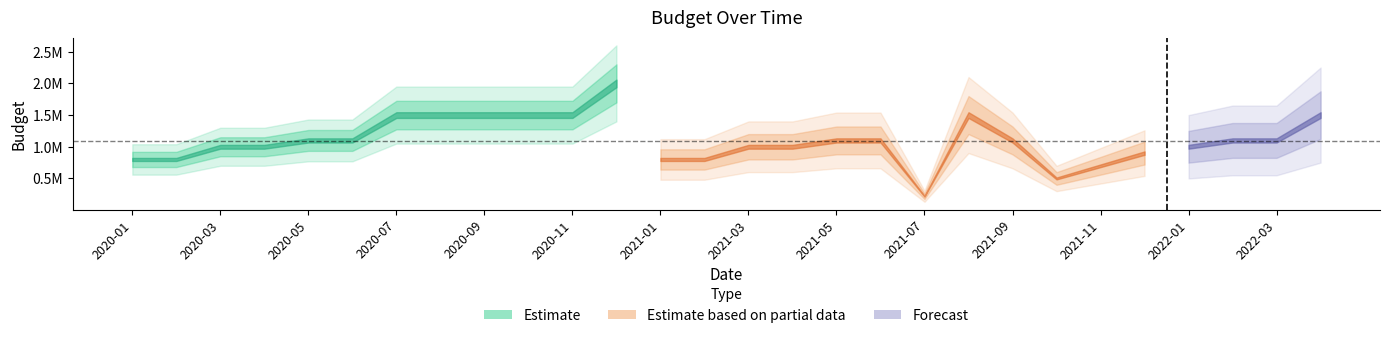

What is the greatest value displayed?

2000000